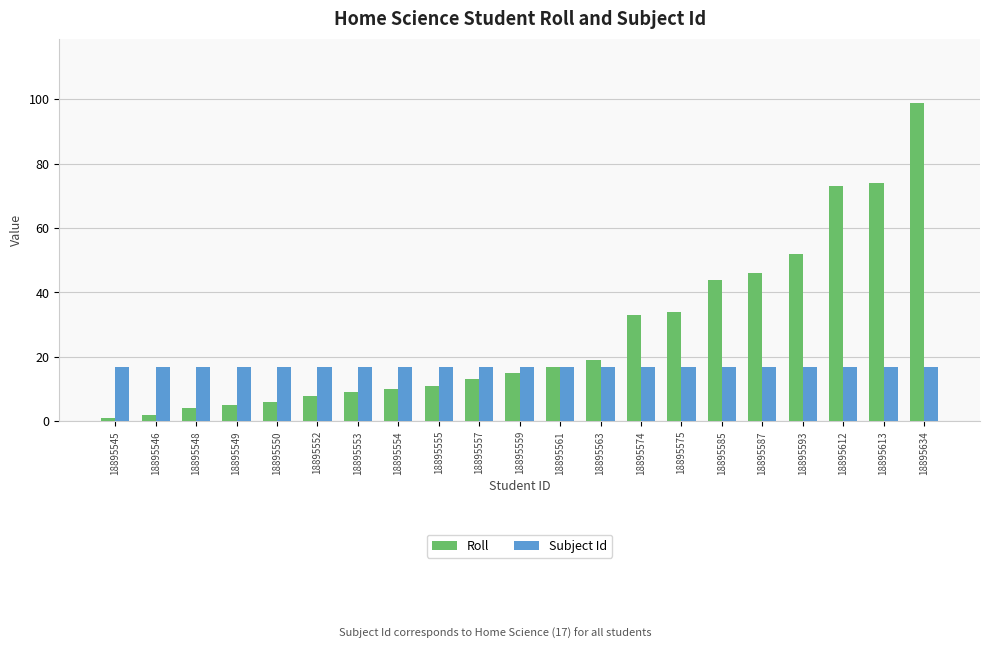

Is it true that Roll equals 74 at 18895613?

True